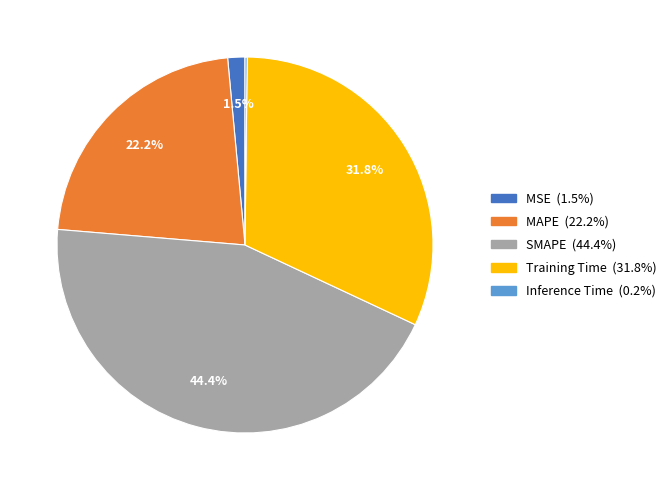

Between Training Time and MSE, which is larger?

Training Time